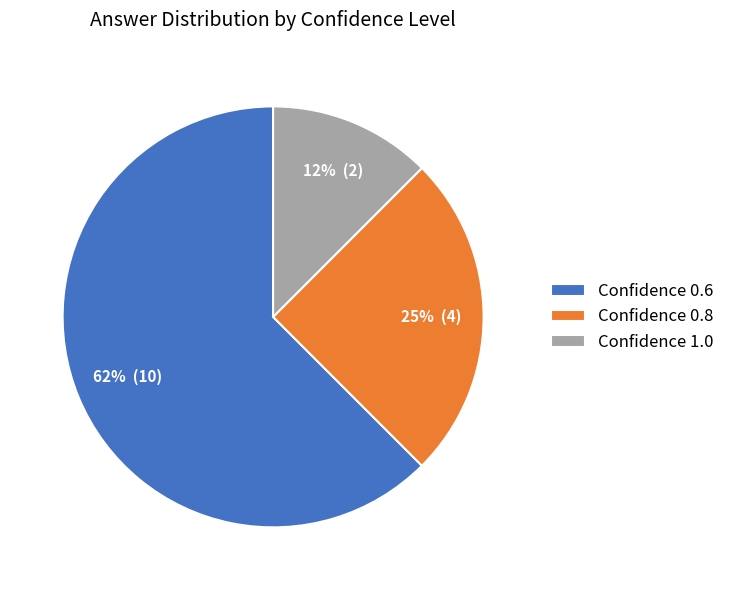

Which slice is the largest?

Confidence 0.6